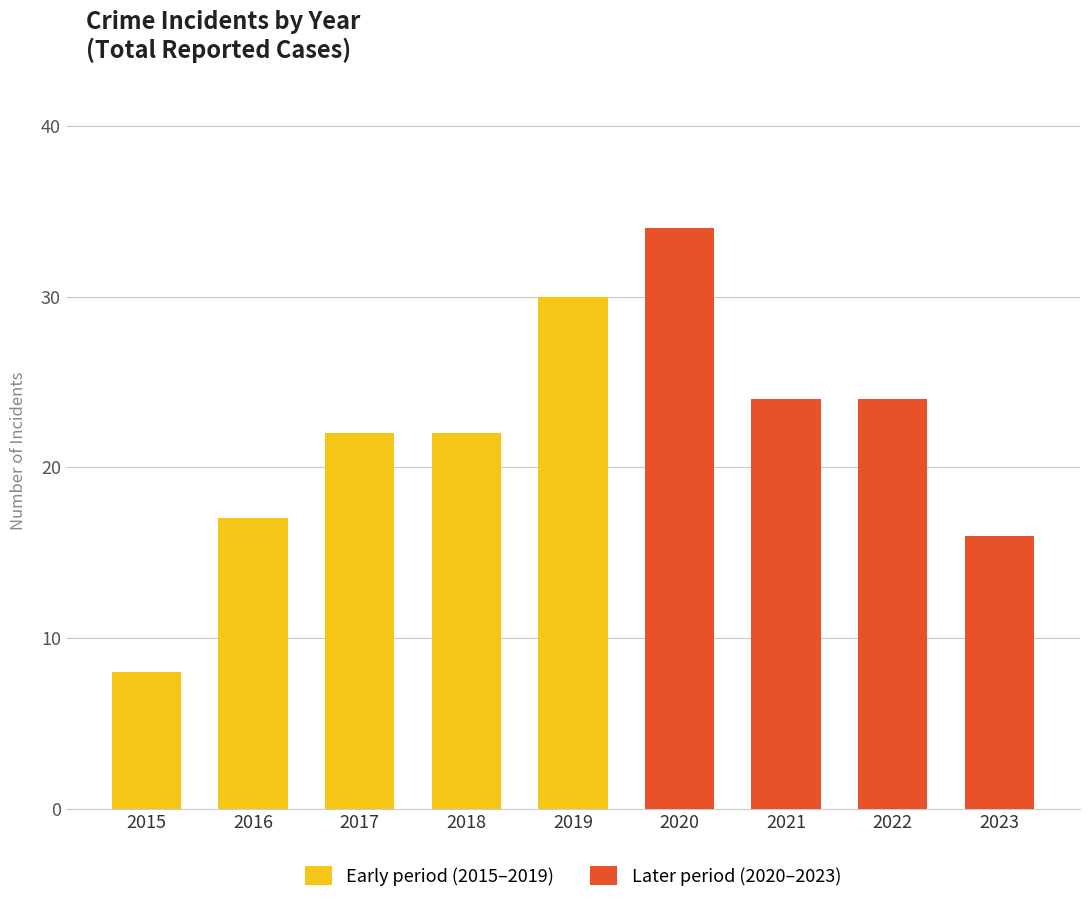

How many series are shown in this chart?

1